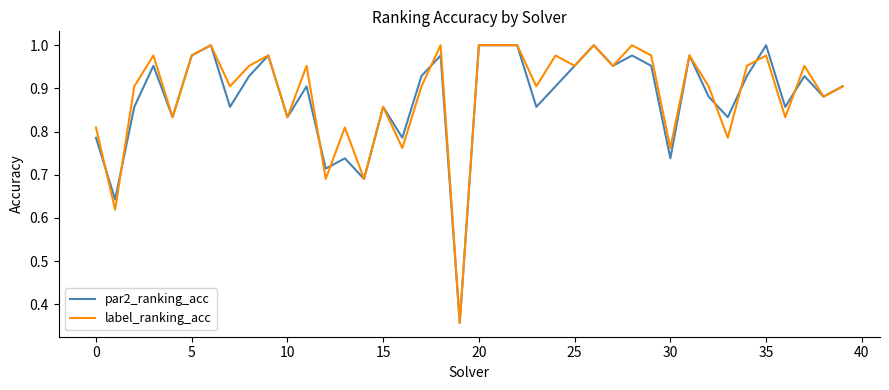

Rank the series by their maximum value, from lowest to highest.

par2_ranking_acc, label_ranking_acc